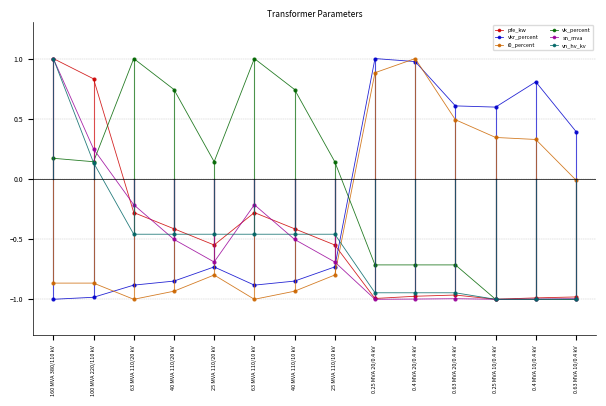

Between 100 MVA 220/110 kV and 25 MVA 110/10 kV, which series saw the biggest shift?

pfe_kw